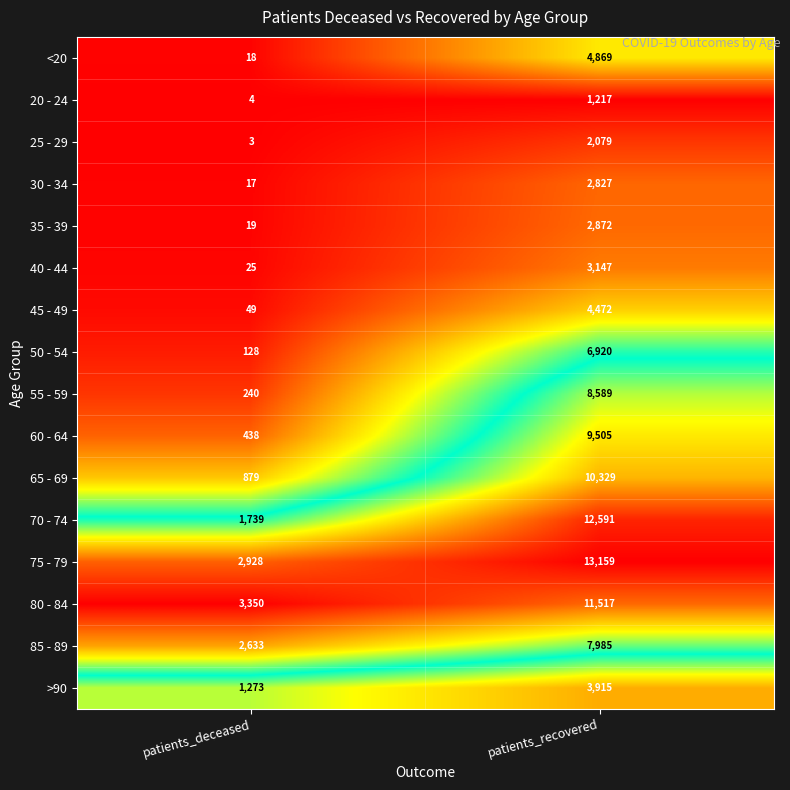

What is the difference between the maximum and minimum values in the 55 - 59 series?

8349